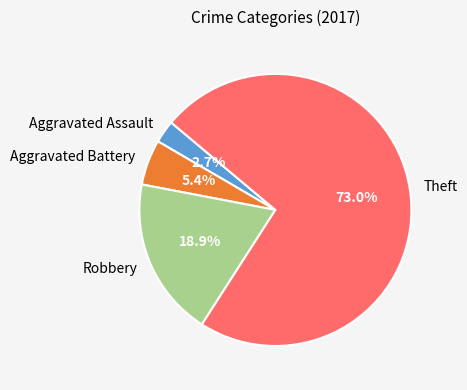

Is Robbery the majority of the pie?

No